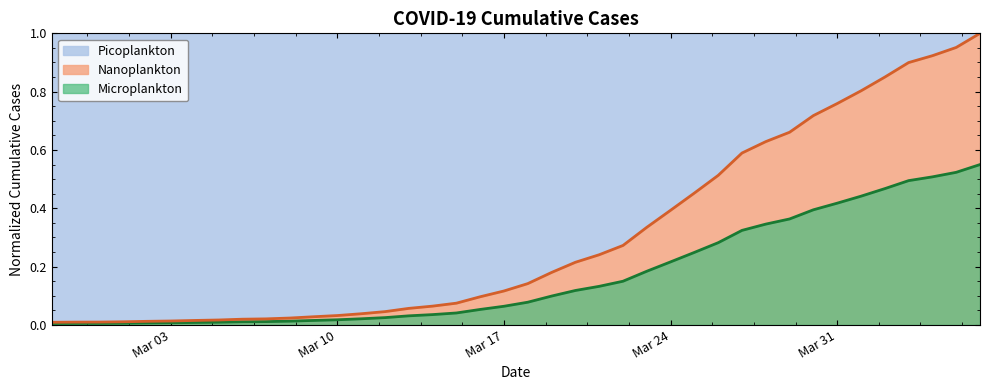

What is the sum of the values at 2020-03-18 and 2020-04-02?

0.5